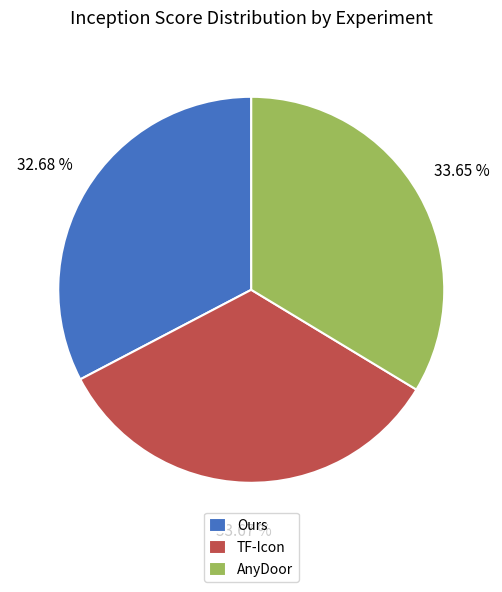

Is the sum of TF-Icon and Ours greater than half?

Yes